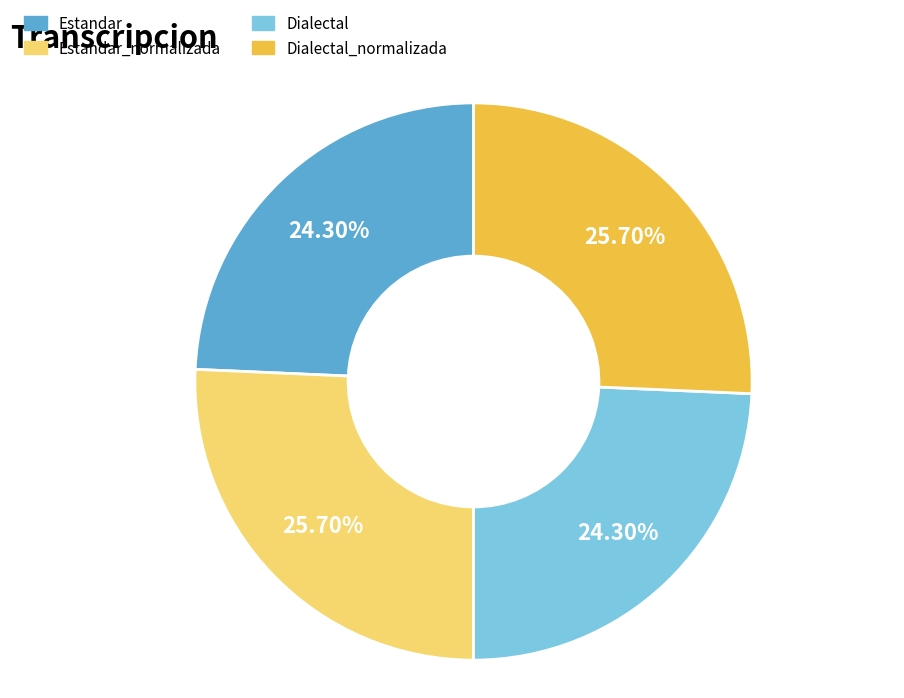

How many slices are in this pie chart?

4